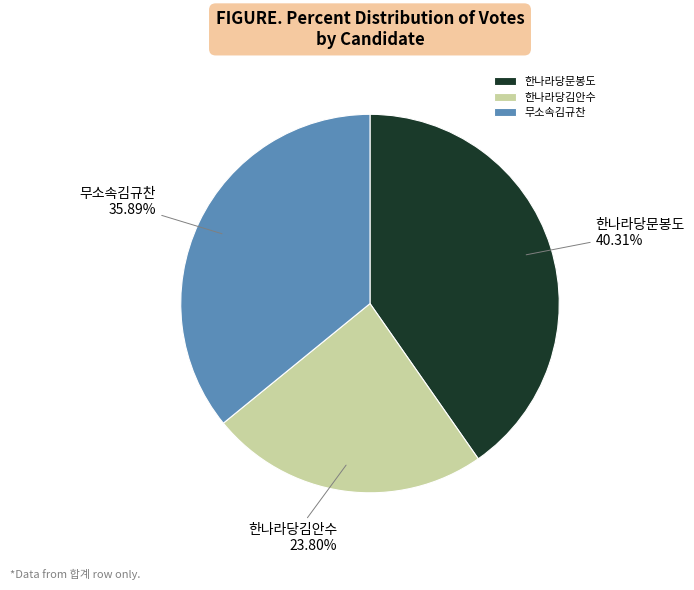

Do 무소속김규찬 and 한나라당김안수 together represent more than half of the pie?

Yes